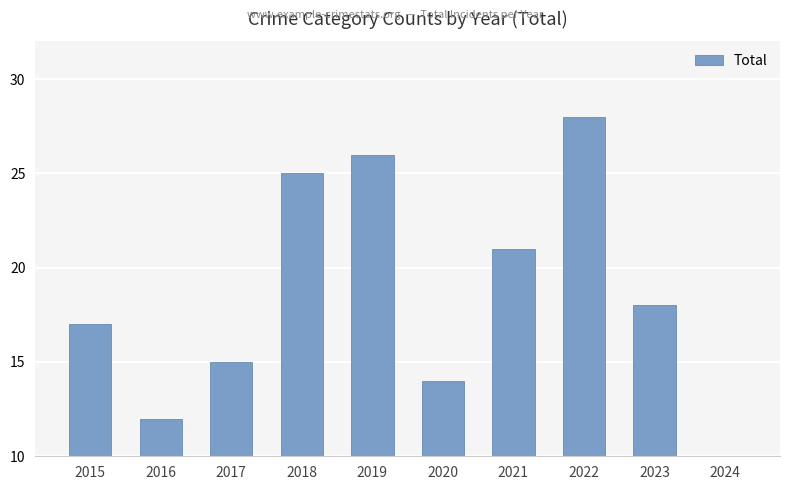

How many bars are there in total?

10